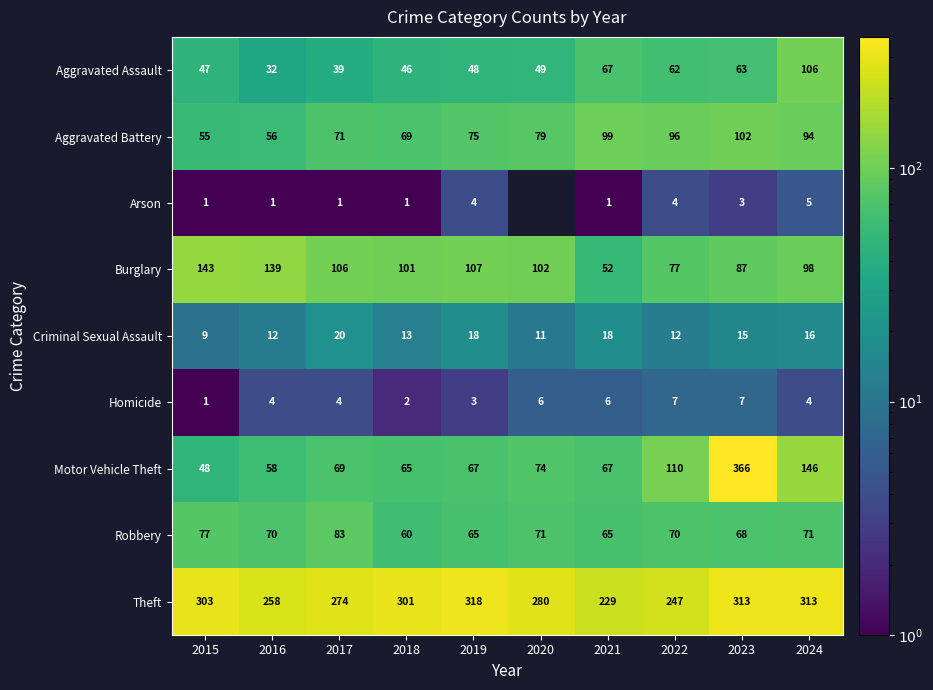

What is the total value across all series at 2019?

705